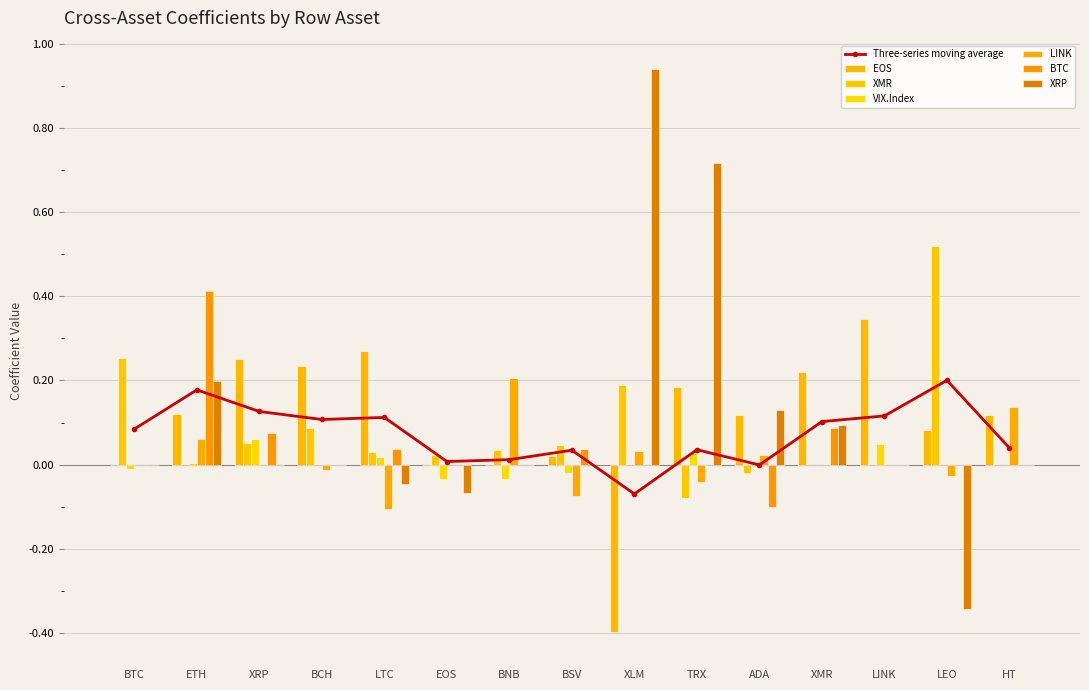

List the series in order of their peak value, lowest first.

VIX.Index, LINK, EOS, BTC, XMR, XRP